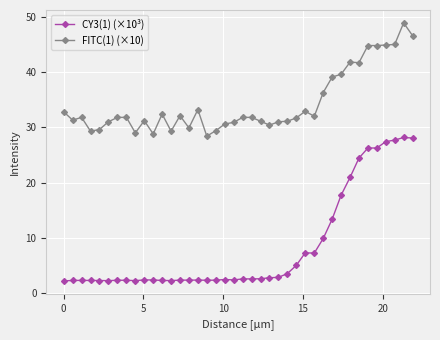

What is the greatest value displayed?

48.9